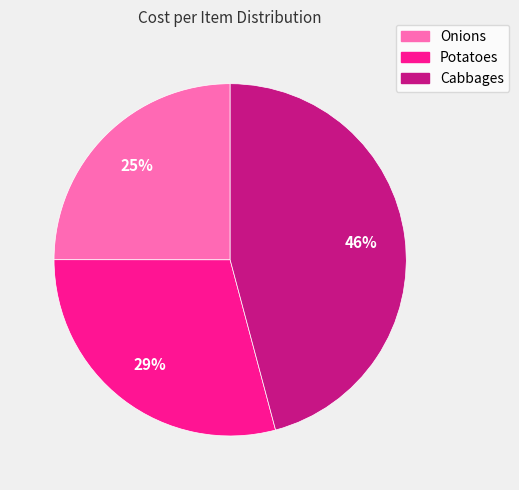

Count the number of slices in the pie.

3